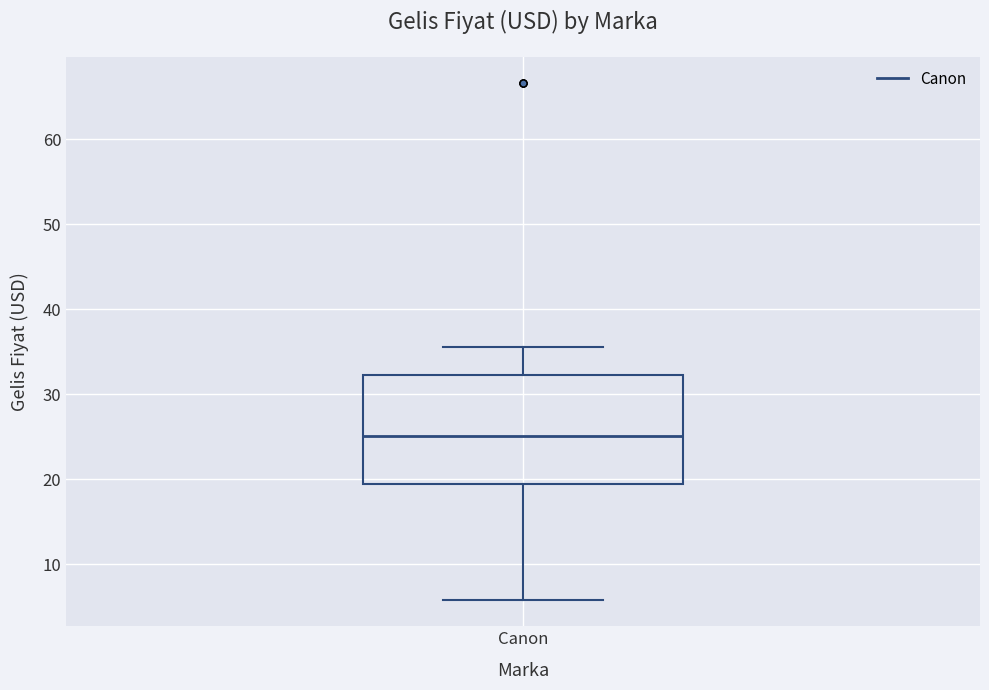

Read this box plot against the y-axis: the position of the median line, the range covered by the box, and the ends of both whiskers. The values are not printed on the chart, so give them approximately, as read against the axis.

median 25, box 19 to 32, whiskers 6 to 36